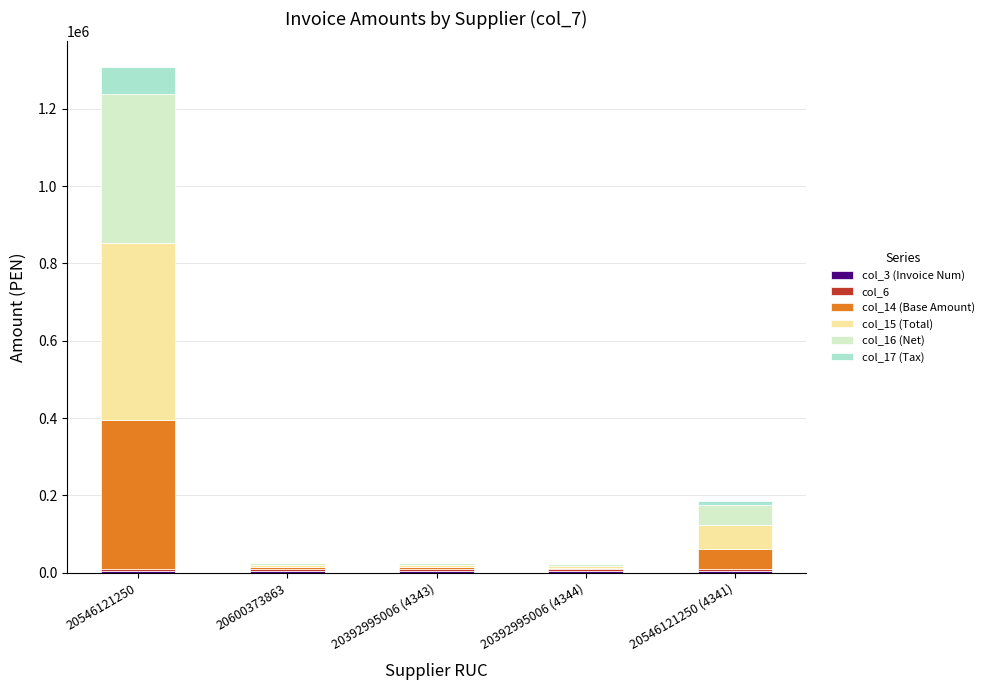

Count the number of data series in this chart.

6